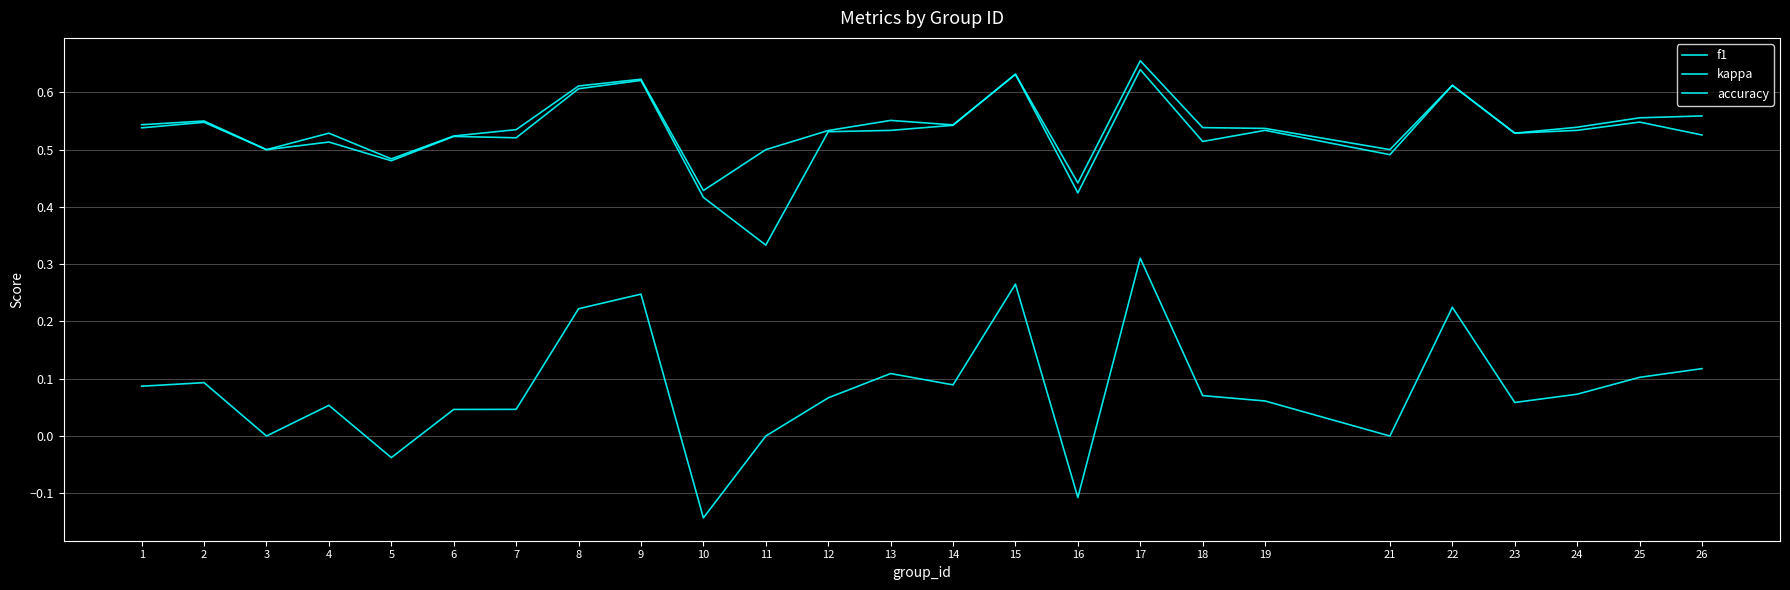

At which label does kappa reach its minimum?

10